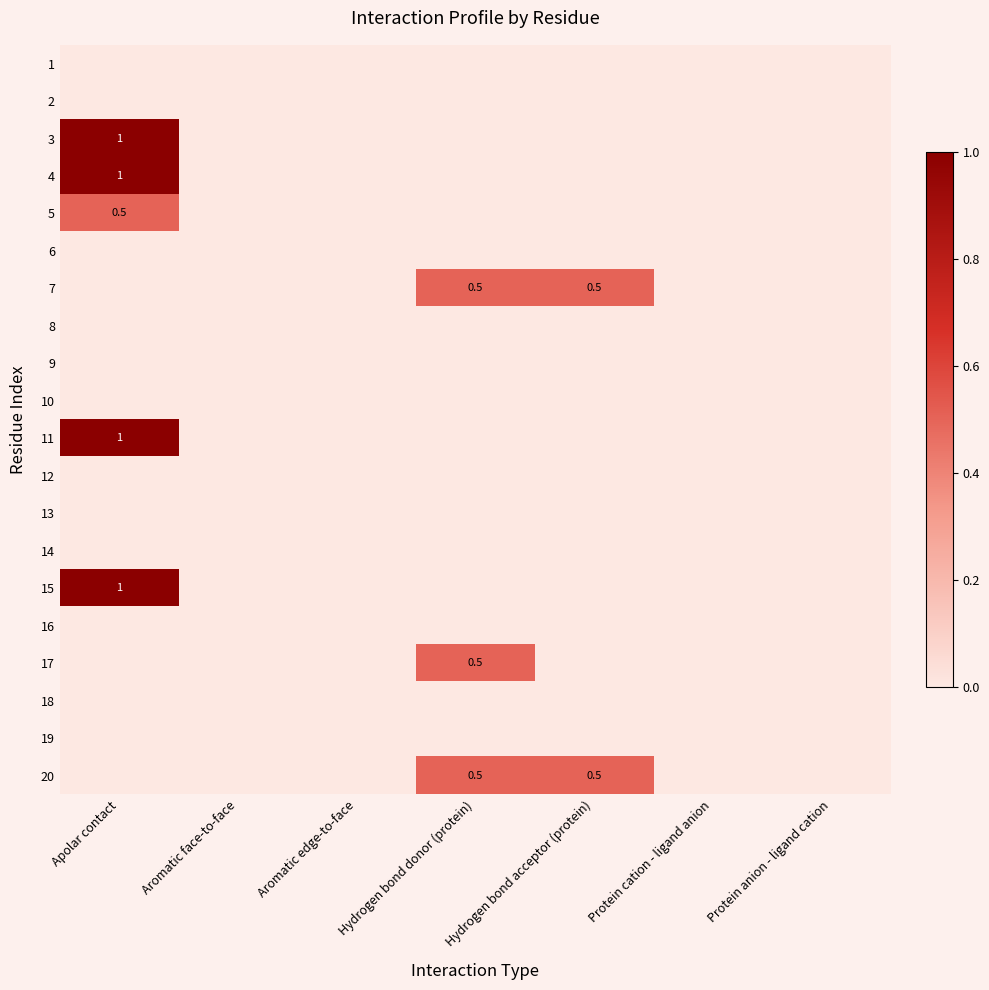

List the series in order of their peak value, highest first.

3, 4, 11, 15, 5, 7, 17, 20, 1, 2, 6, 8, 9, 10, 12, 13, 14, 16, 18, 19